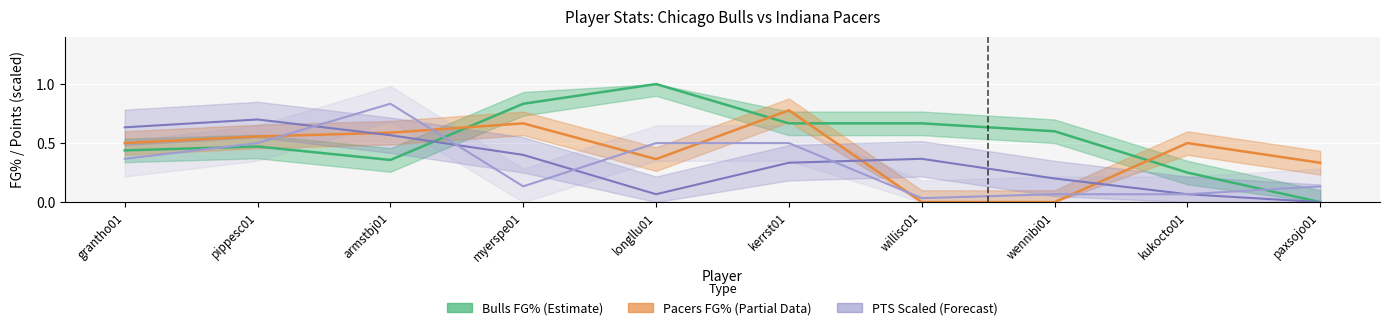

What is the average value of the Pacers FG% (Partial) series?

0.4